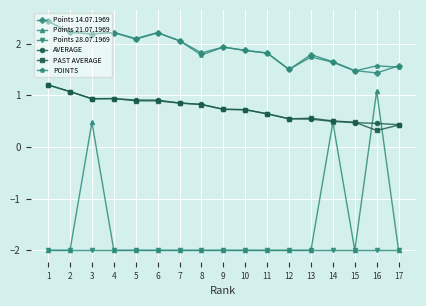

At which category is the sum across all series the highest?

3